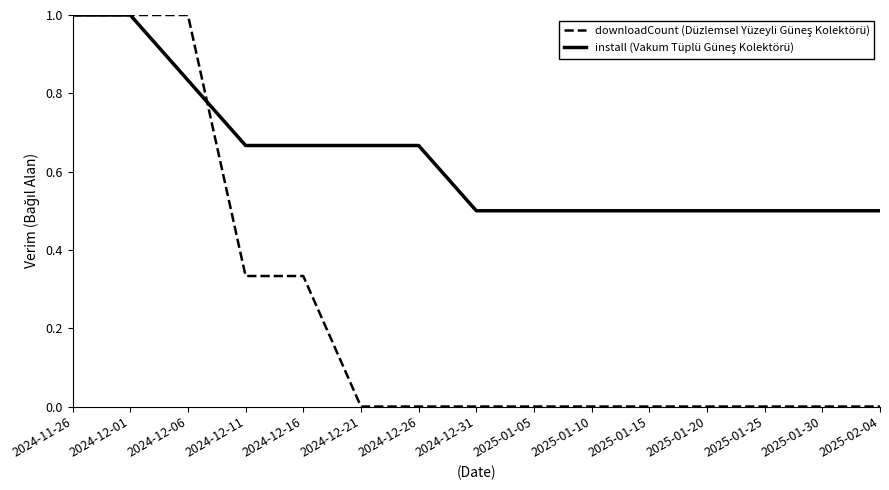

What is the total value across all series at 2025-01-30?

0.5